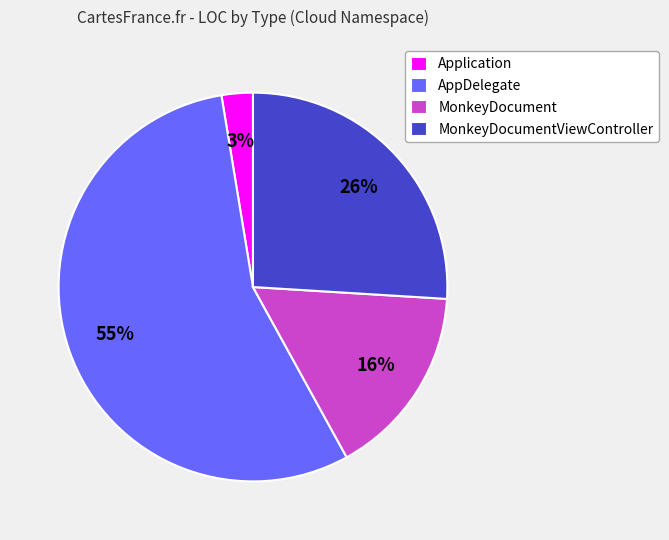

Do AppDelegate and MonkeyDocument together represent more than half of the pie?

Yes